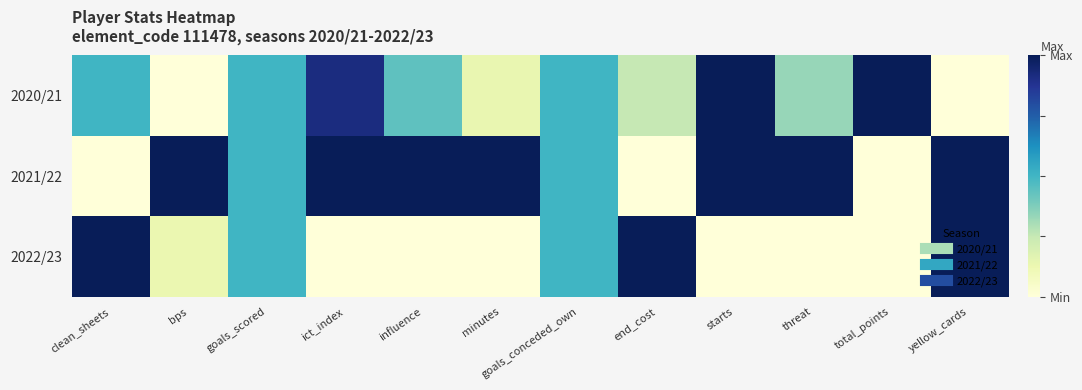

How many categories are shown in the chart?

12